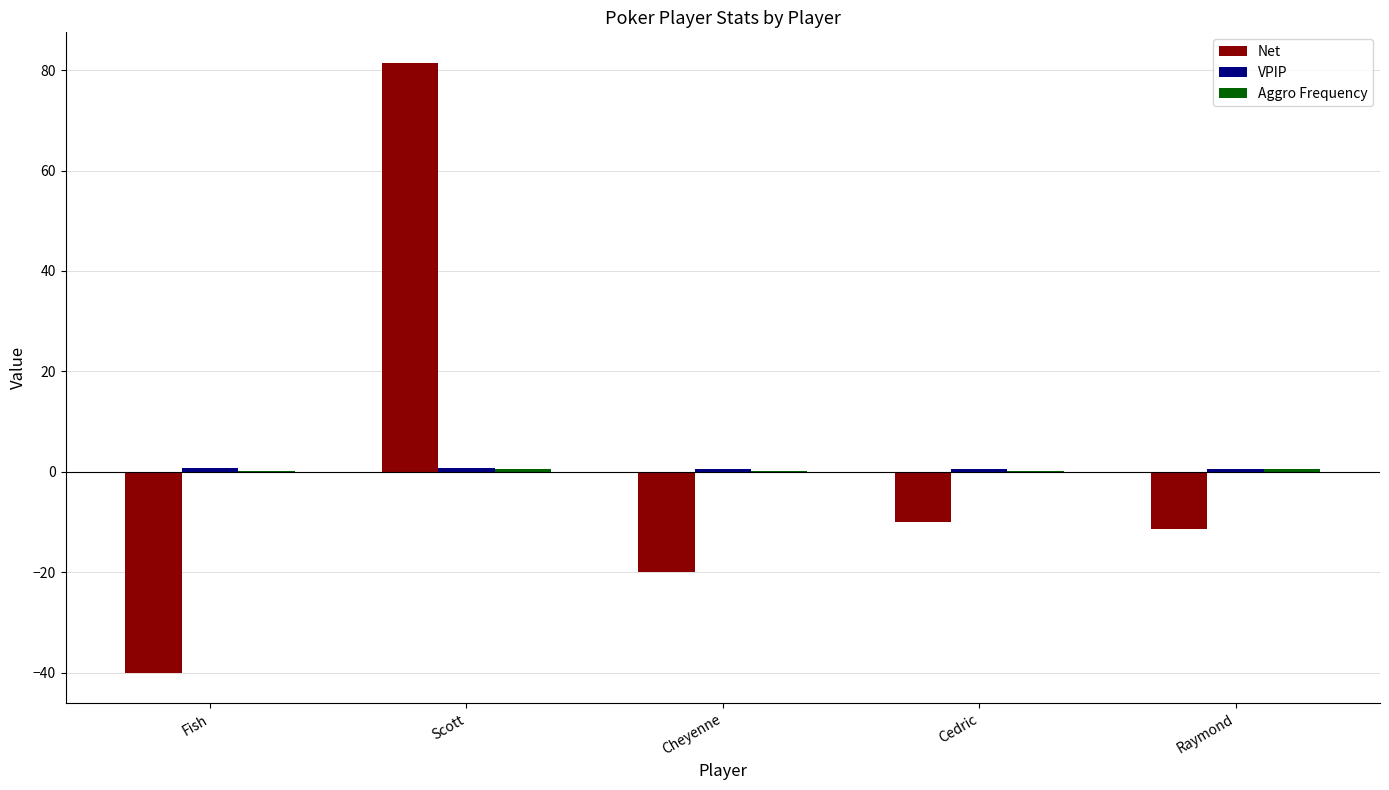

Which label corresponds to the largest value in the chart?

Scott